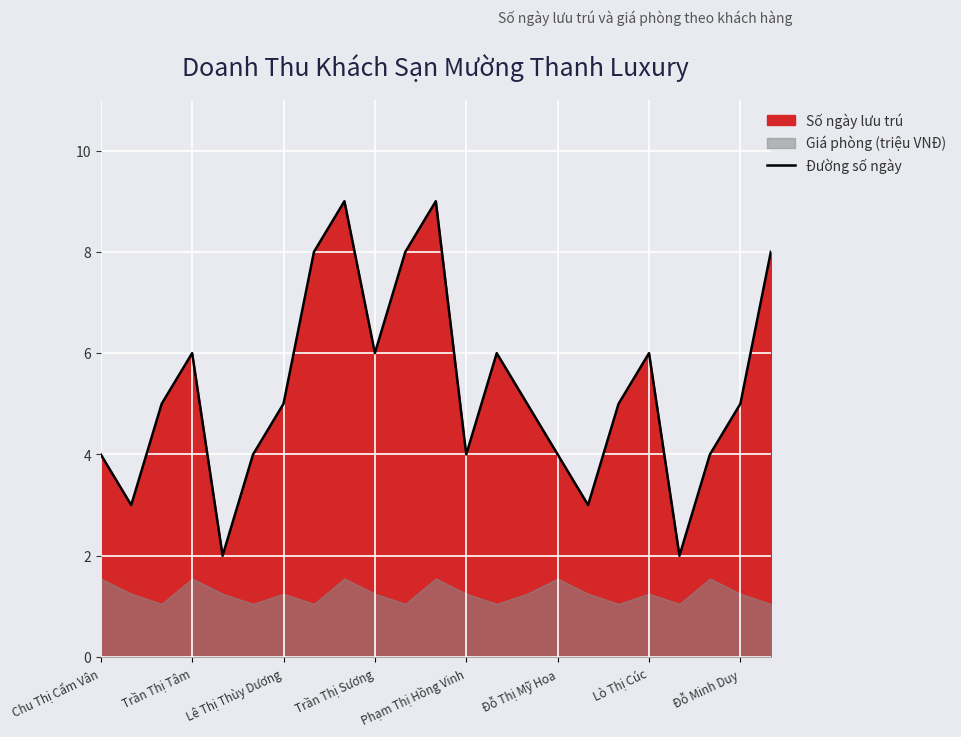

Is it true that Đường số ngày equals 4 at Chu Thị Cẩm Vân?

True